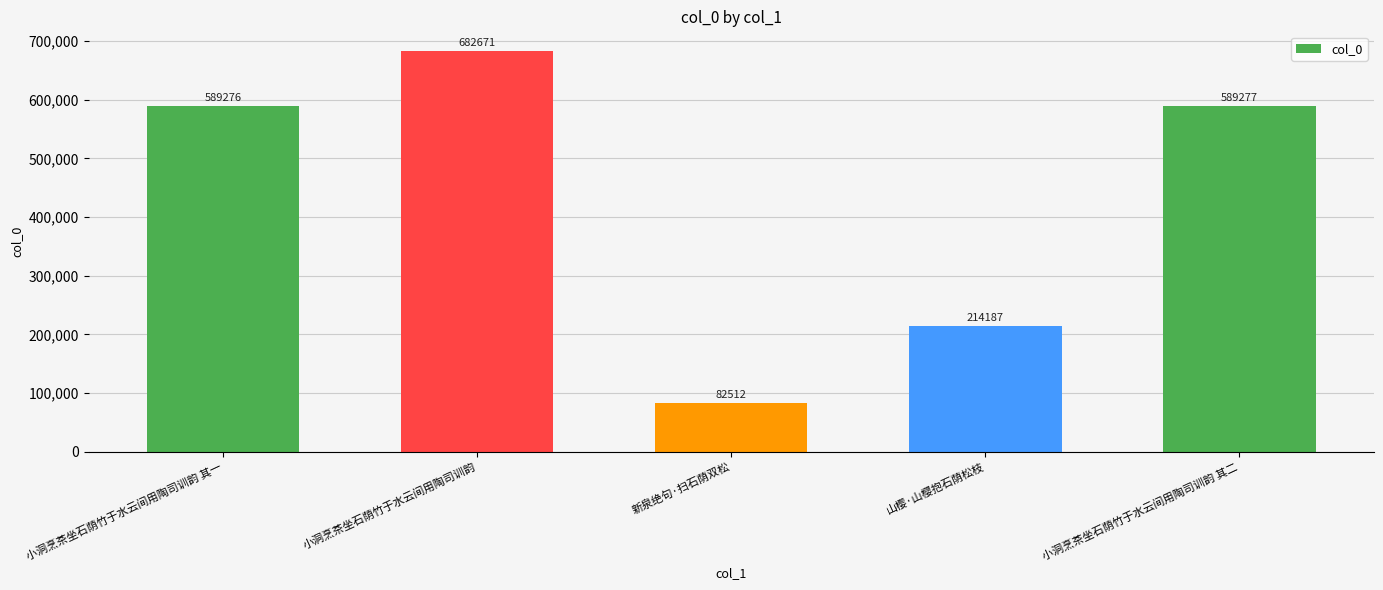

Reading right to left, list all the values displayed in this chart.

小洞烹茶坐石荫竹于水云间用陶司训韵 其二=589277	山樱·山樱抱石荫松枝=214187	新泉绝句·扫石荫双松=82512	小洞烹茶坐石荫竹于水云间用陶司训韵=682671	小洞烹茶坐石荫竹于水云间用陶司训韵 其一=589276